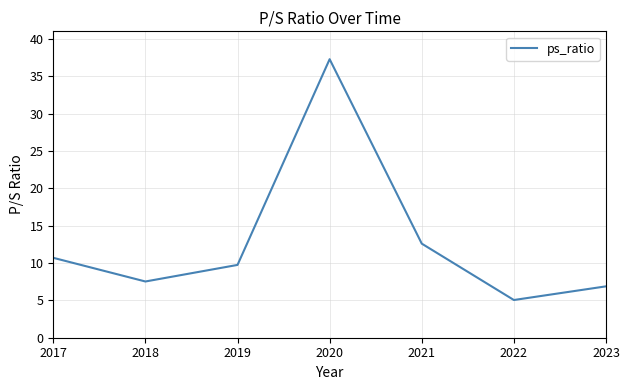

How many interior local peaks (higher than both neighbors) does the data have?

1